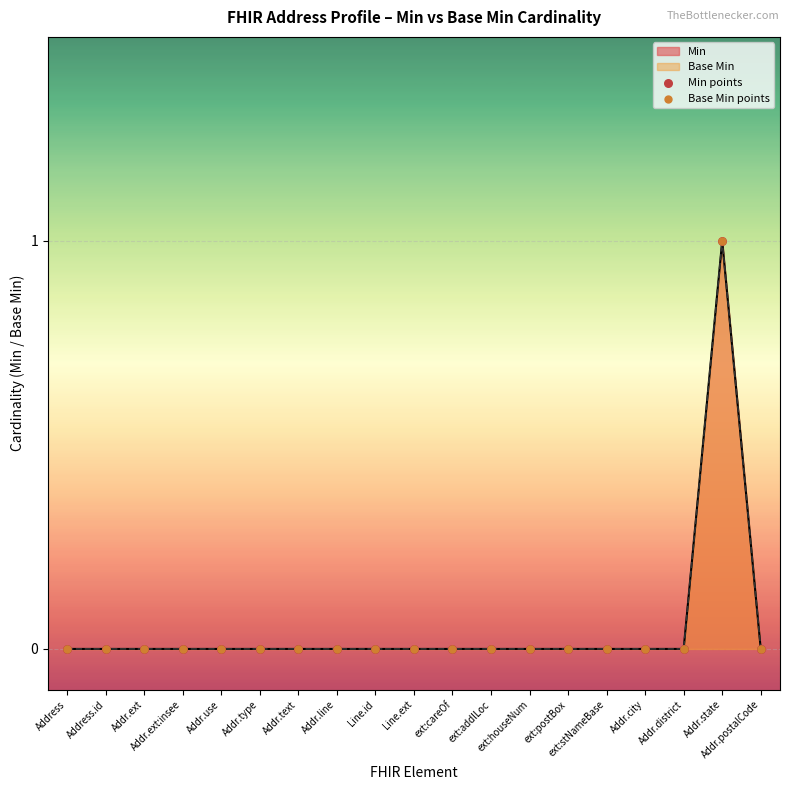

Which series has the widest spread of Y values?

Min points